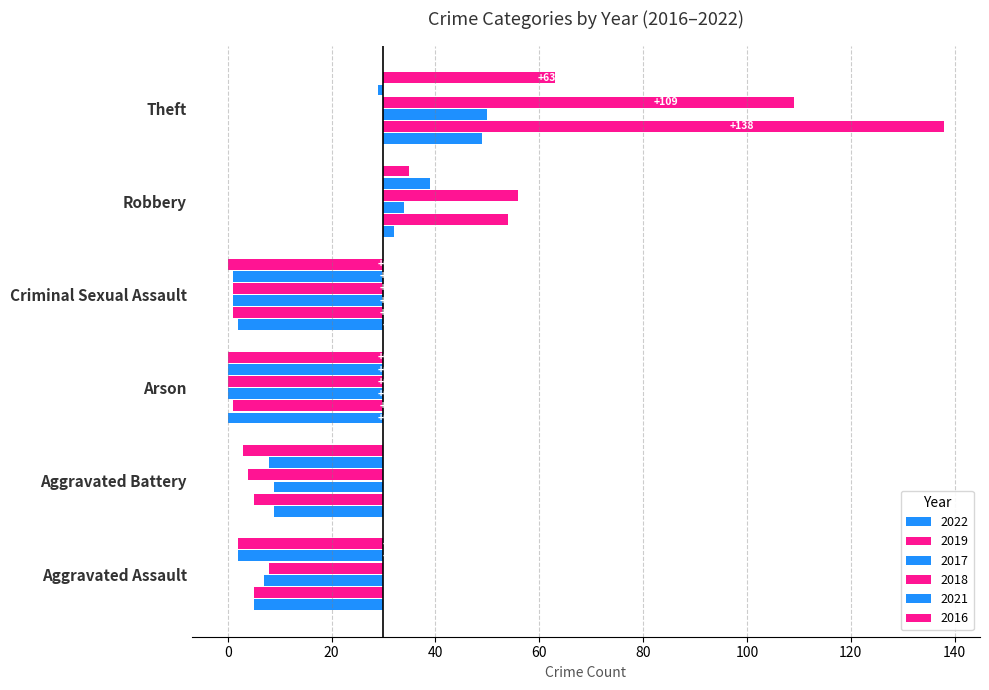

What position from the right is Theft?

2